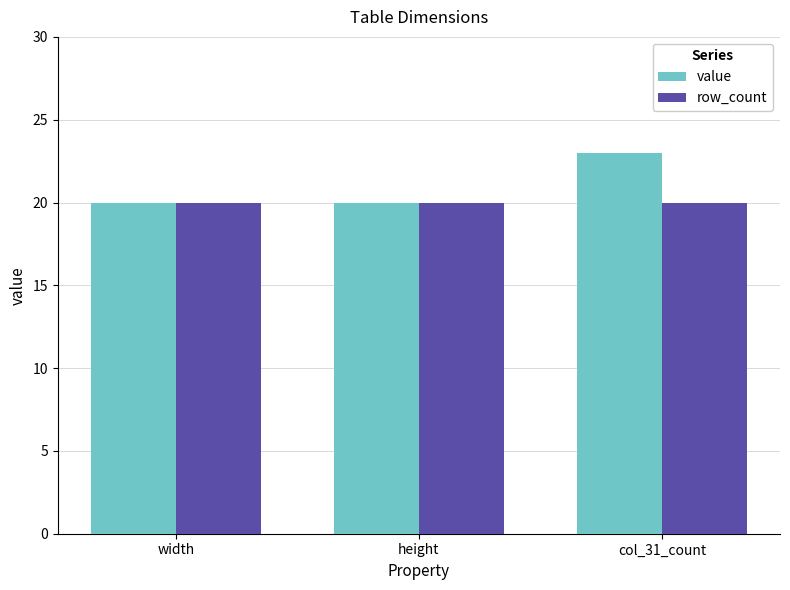

Are the bars grouped side by side (vs. stacked)?

Yes